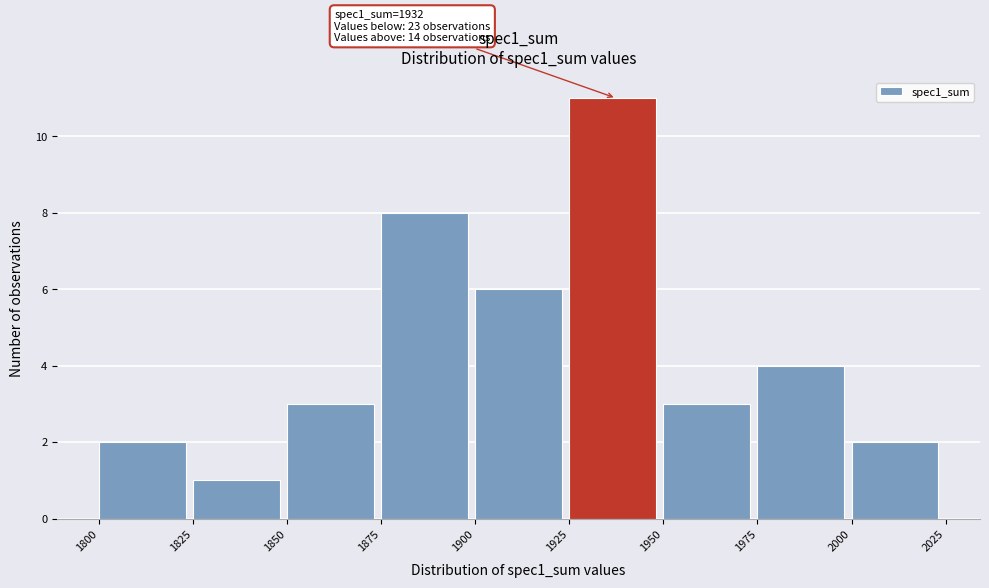

Over which range of the x-axis is the bar tallest?

1925 to 1950